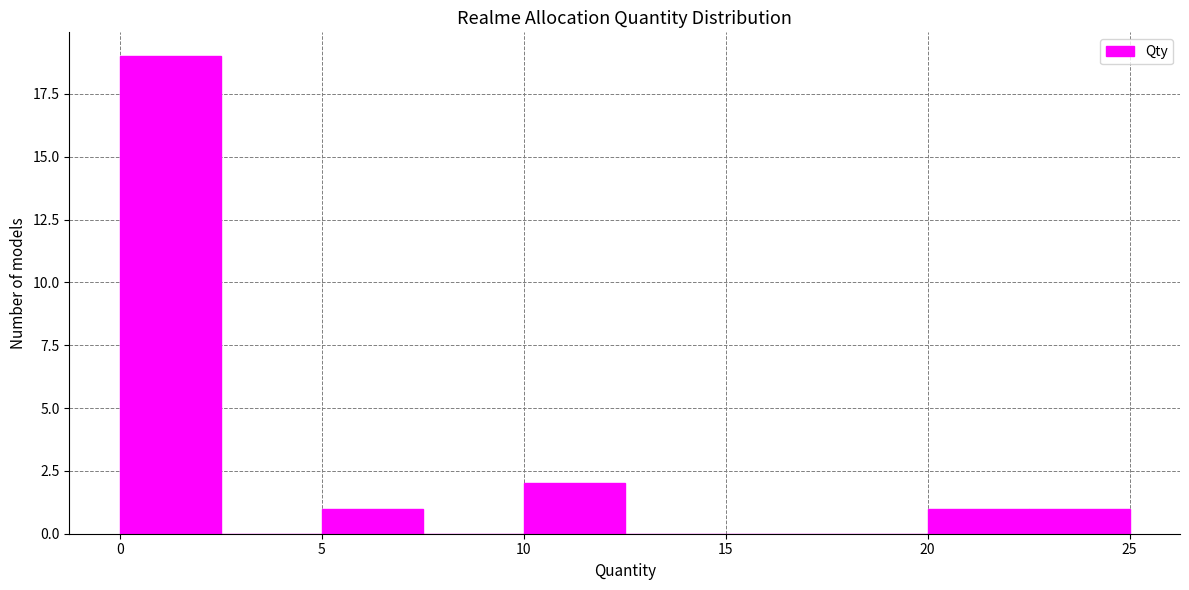

What is the height of the bar covering 0.0 to 2.5 on the x-axis? The values are not printed on the chart, so give them approximately, as read against the axis.

19